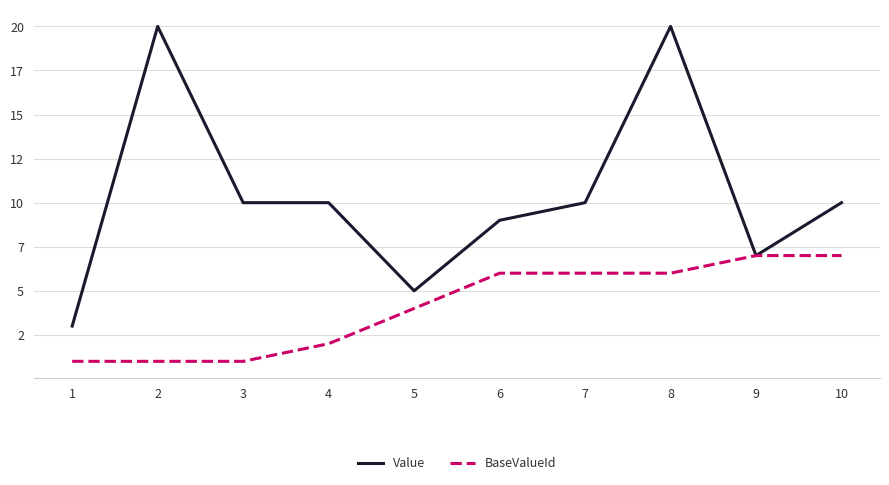

What are all the series names shown in the legend?

Value, BaseValueId